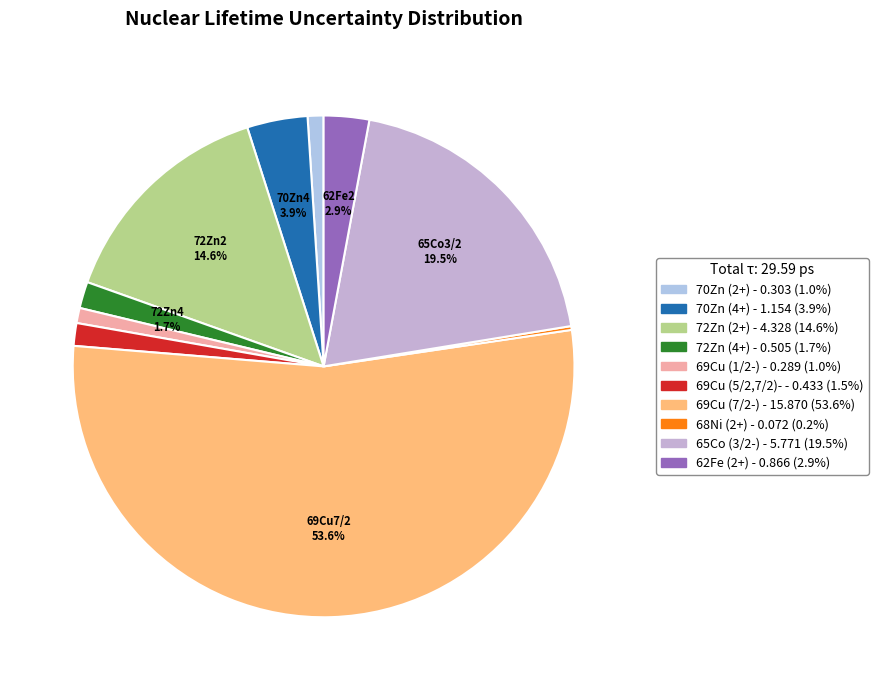

Which category has the biggest portion of the pie?

69Cu (7/2-)